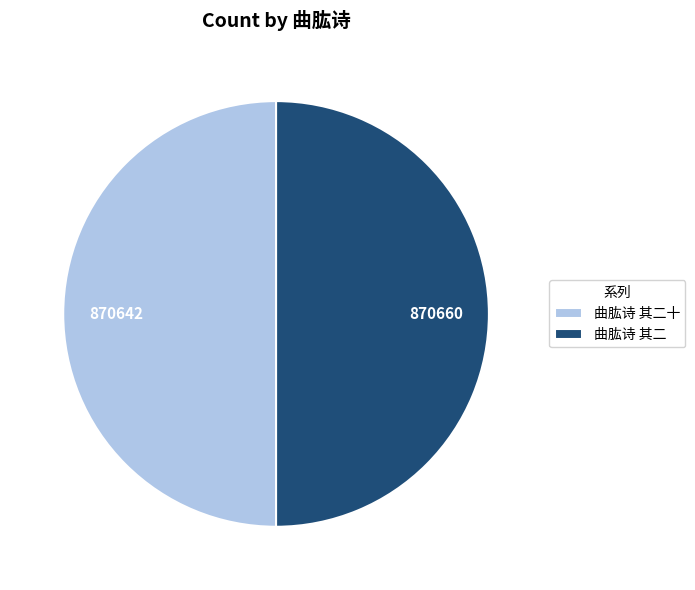

Approximately how many times larger is the value at 曲肱诗 其二 compared to 曲肱诗 其二十?

1.0